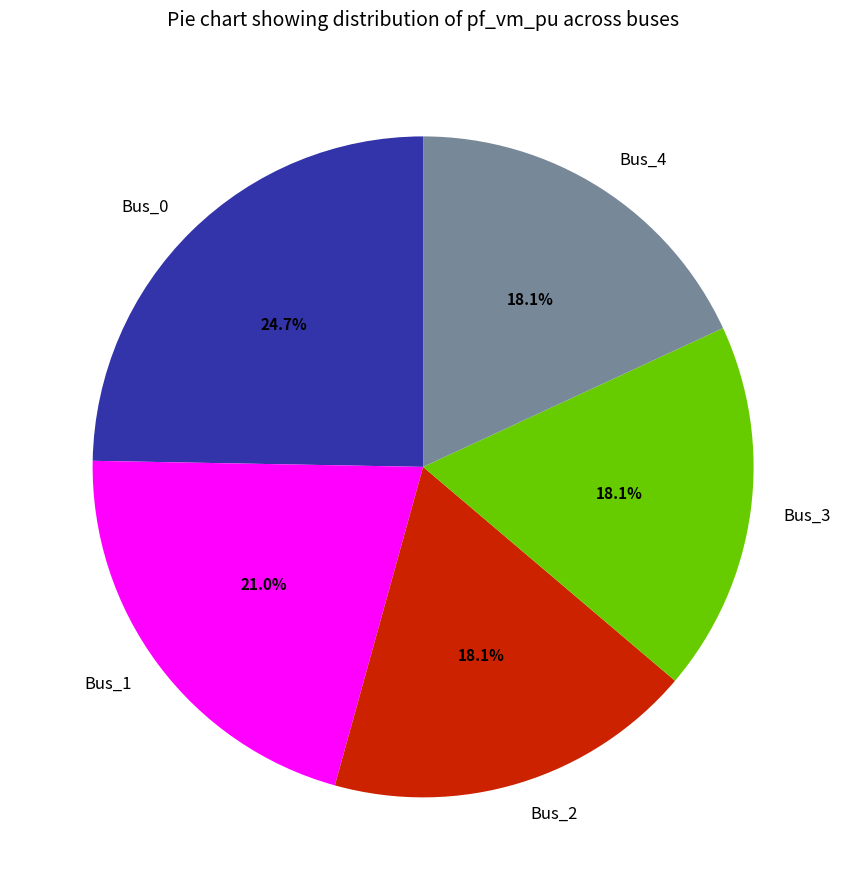

How many slices are in this pie chart?

5